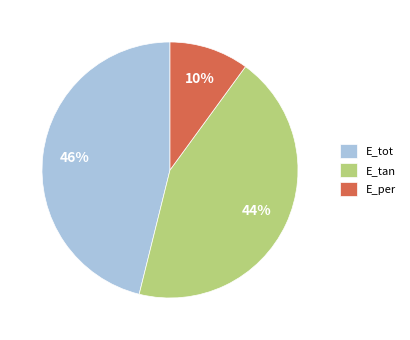

How many slices are in this pie chart?

3